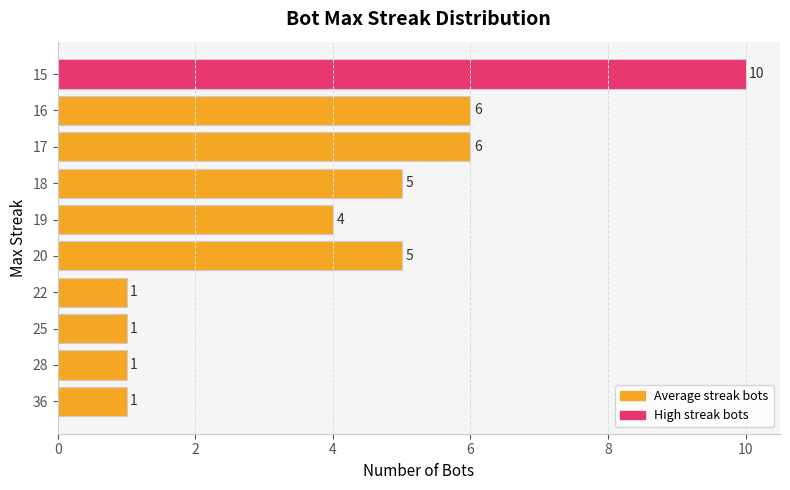

Count the values in the range 1 to 6.

9